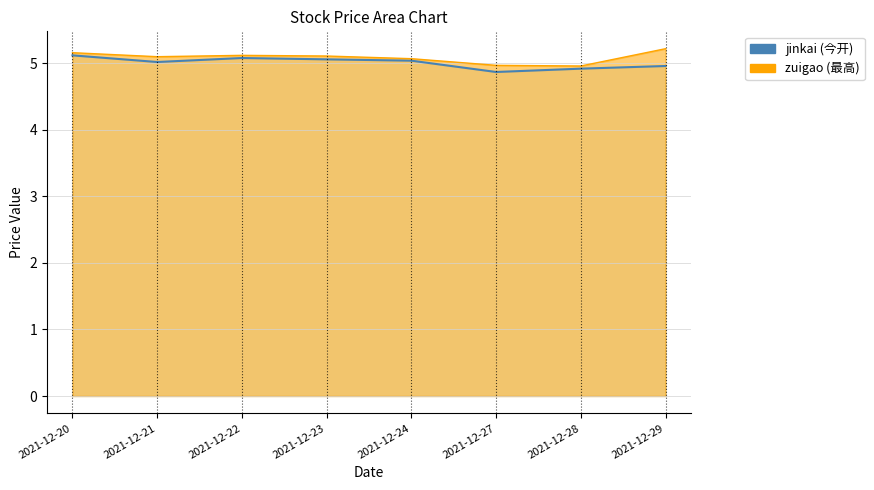

The value of jinkai at 2021-12-21 is 7.4. True or false?

False